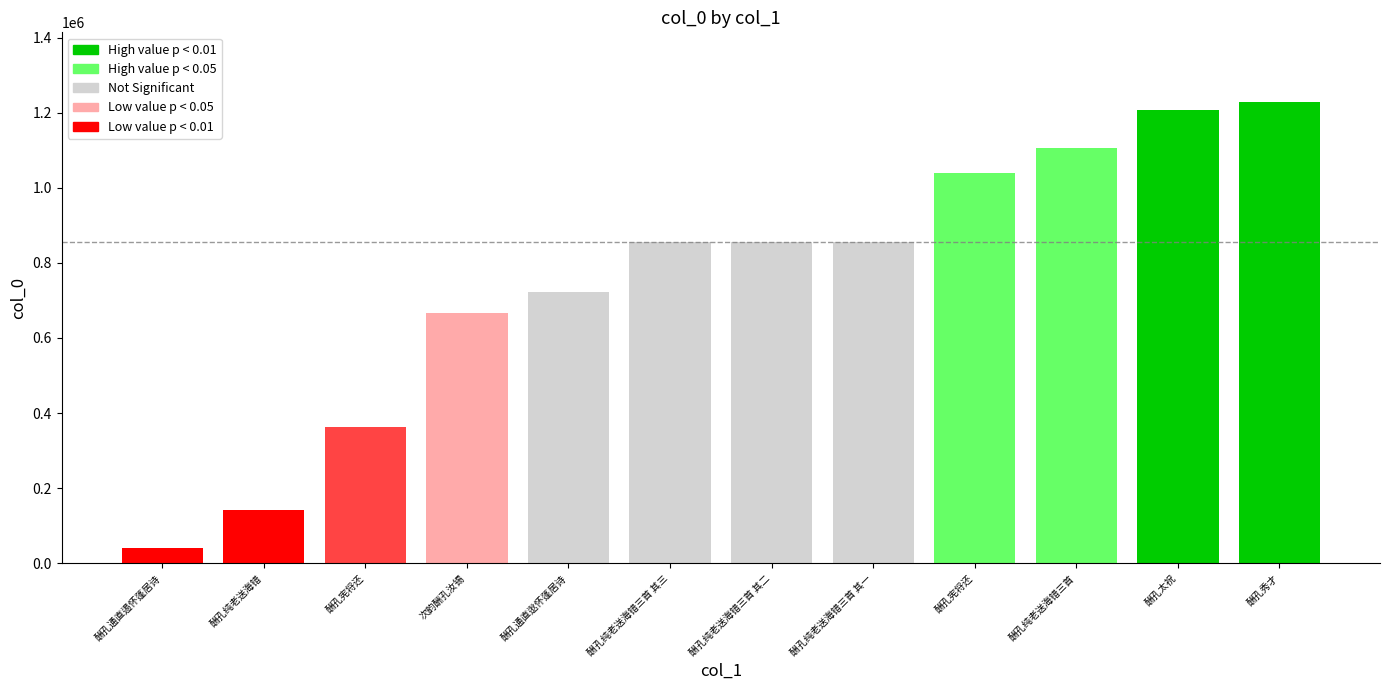

Where is the data nearest to the value 634902?

次韵酬孔汝锡